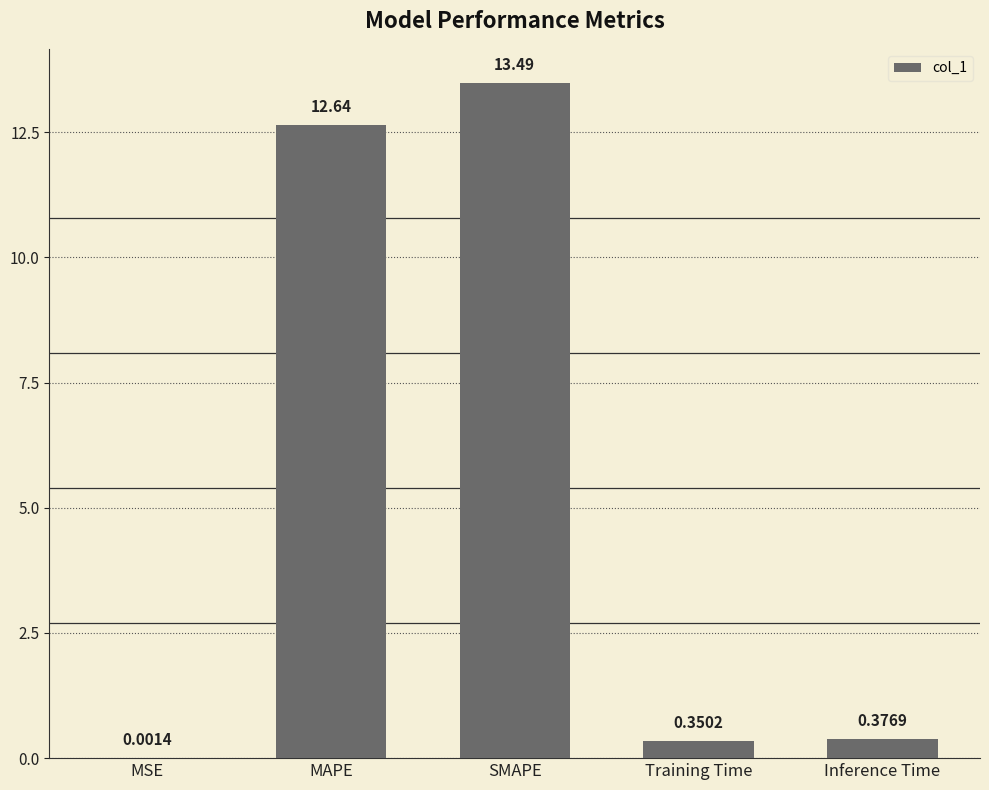

What is the sum of all values?

26.9